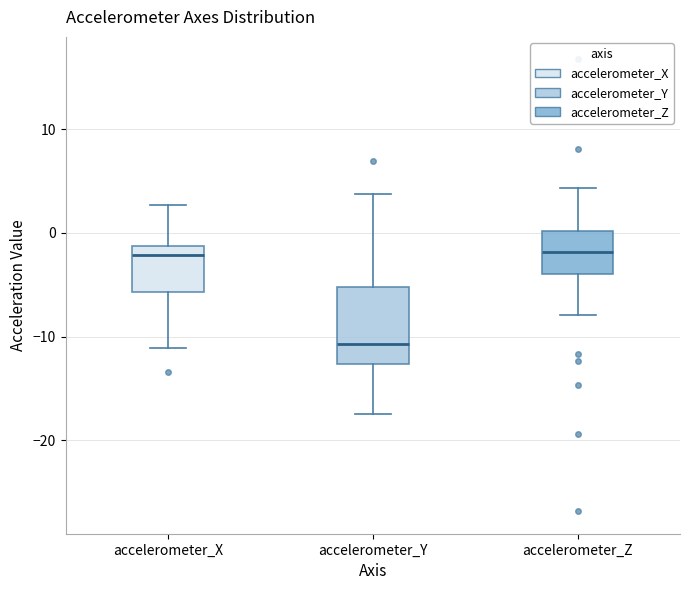

Which box has the lowest median line?

accelerometer_Y